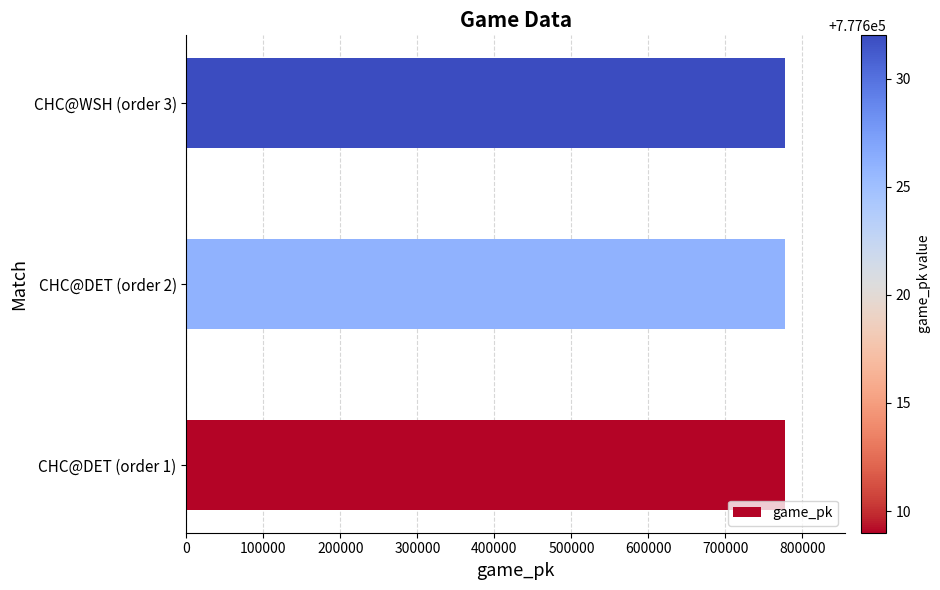

How many distinct data groups are displayed?

1